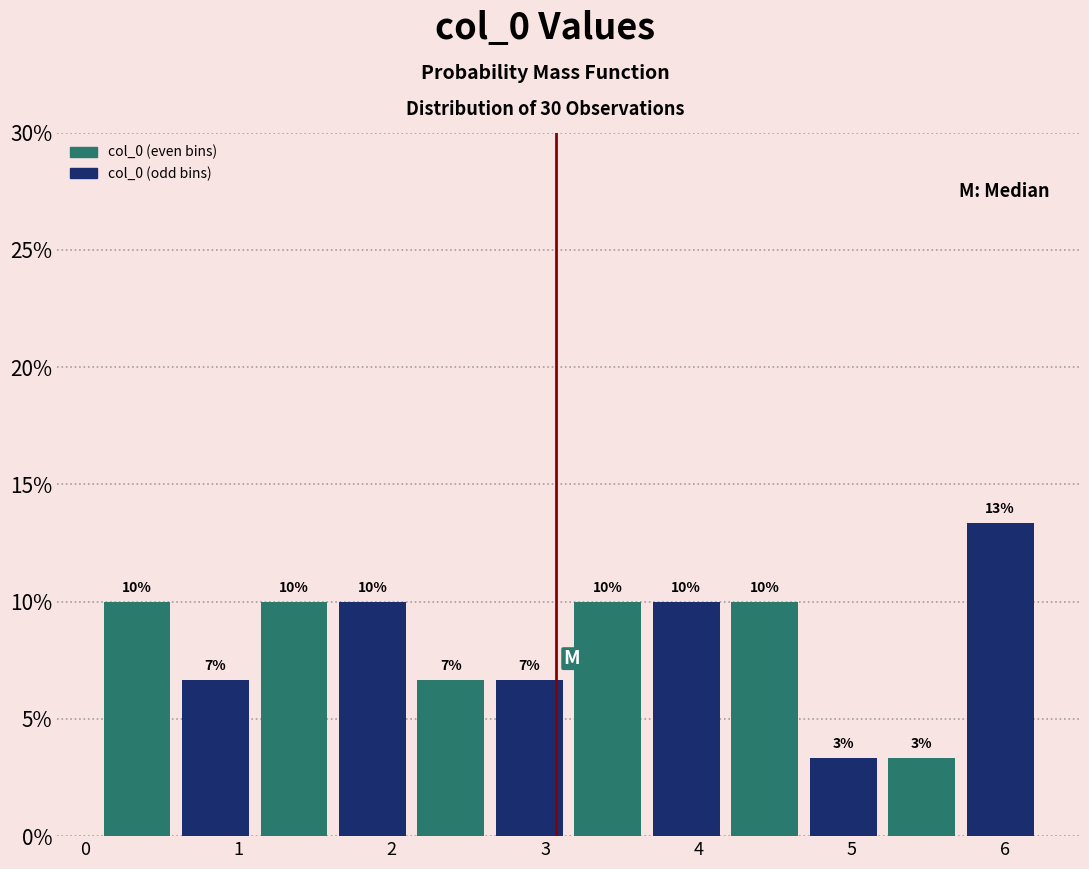

Over which range of the x-axis is the bar tallest?

5.7 to 6.2